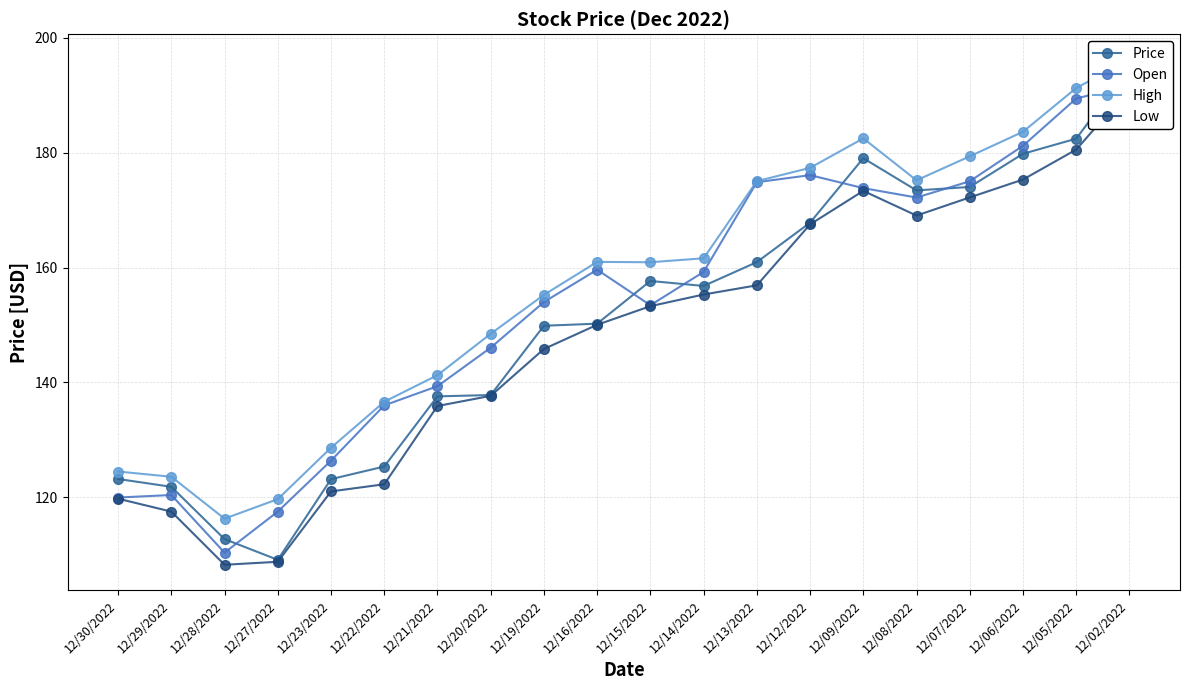

At 12/06/2022, list the series in order from smallest to largest.

Low, Price, Open, High